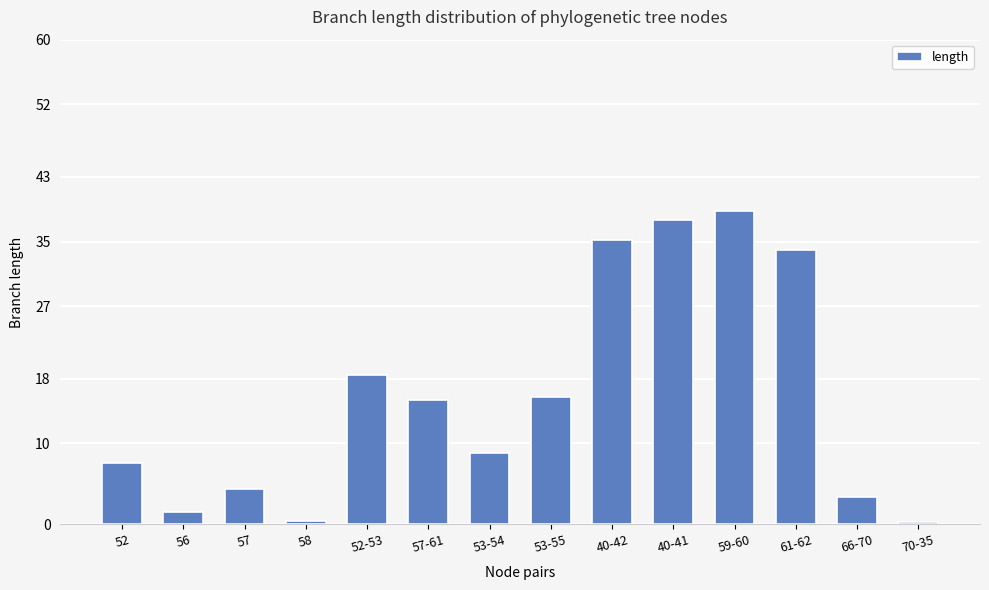

What is the smallest value displayed?

0.2